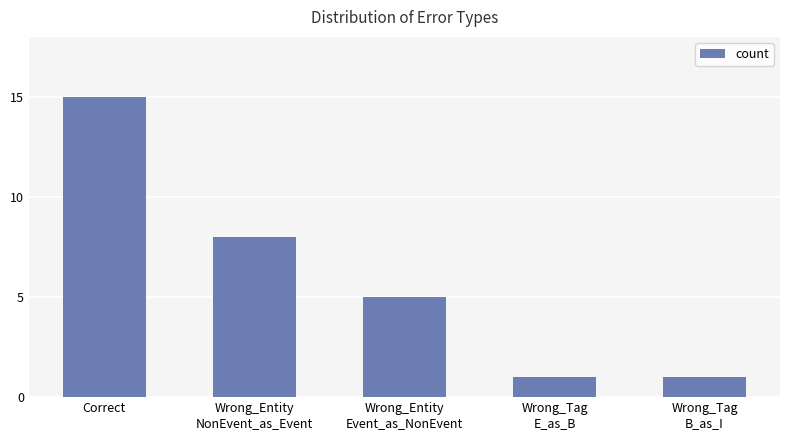

What is the difference between the values at Wrong_Entity
Event_as_NonEvent and Wrong_Tag
E_as_B?

4